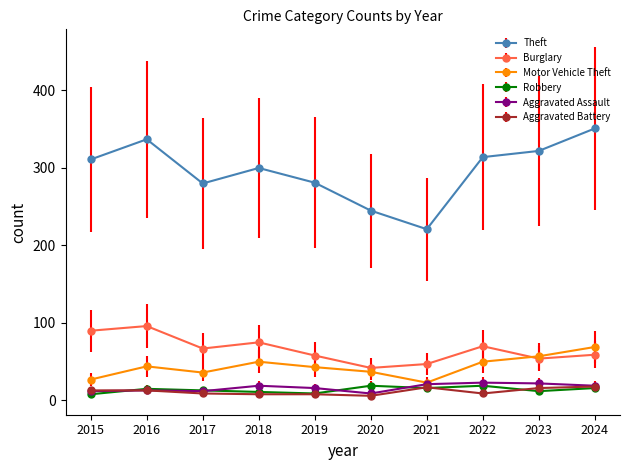

Read the Robbery value at 2023.

12